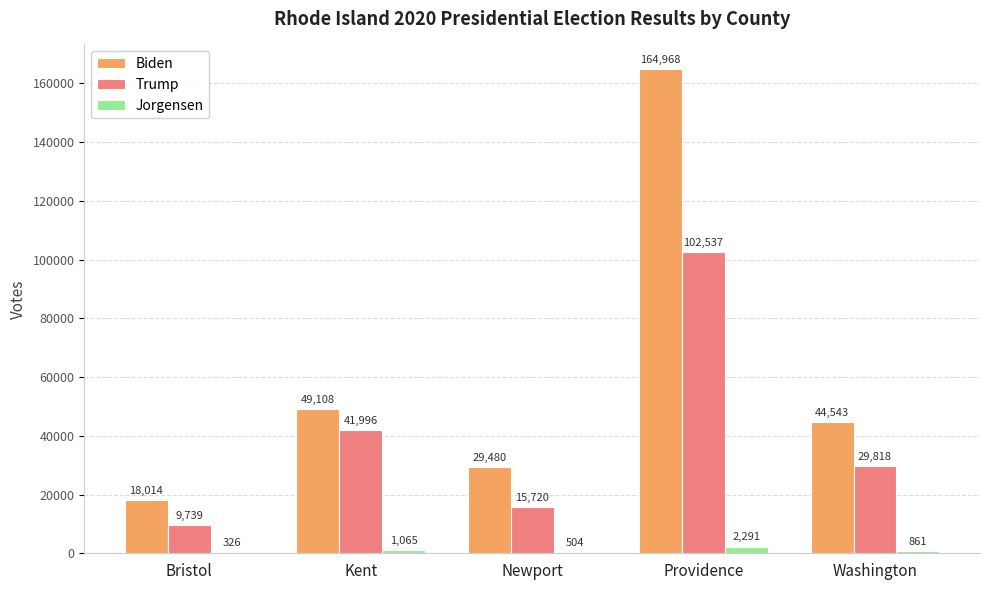

Are the bars grouped side by side (vs. stacked)?

Yes